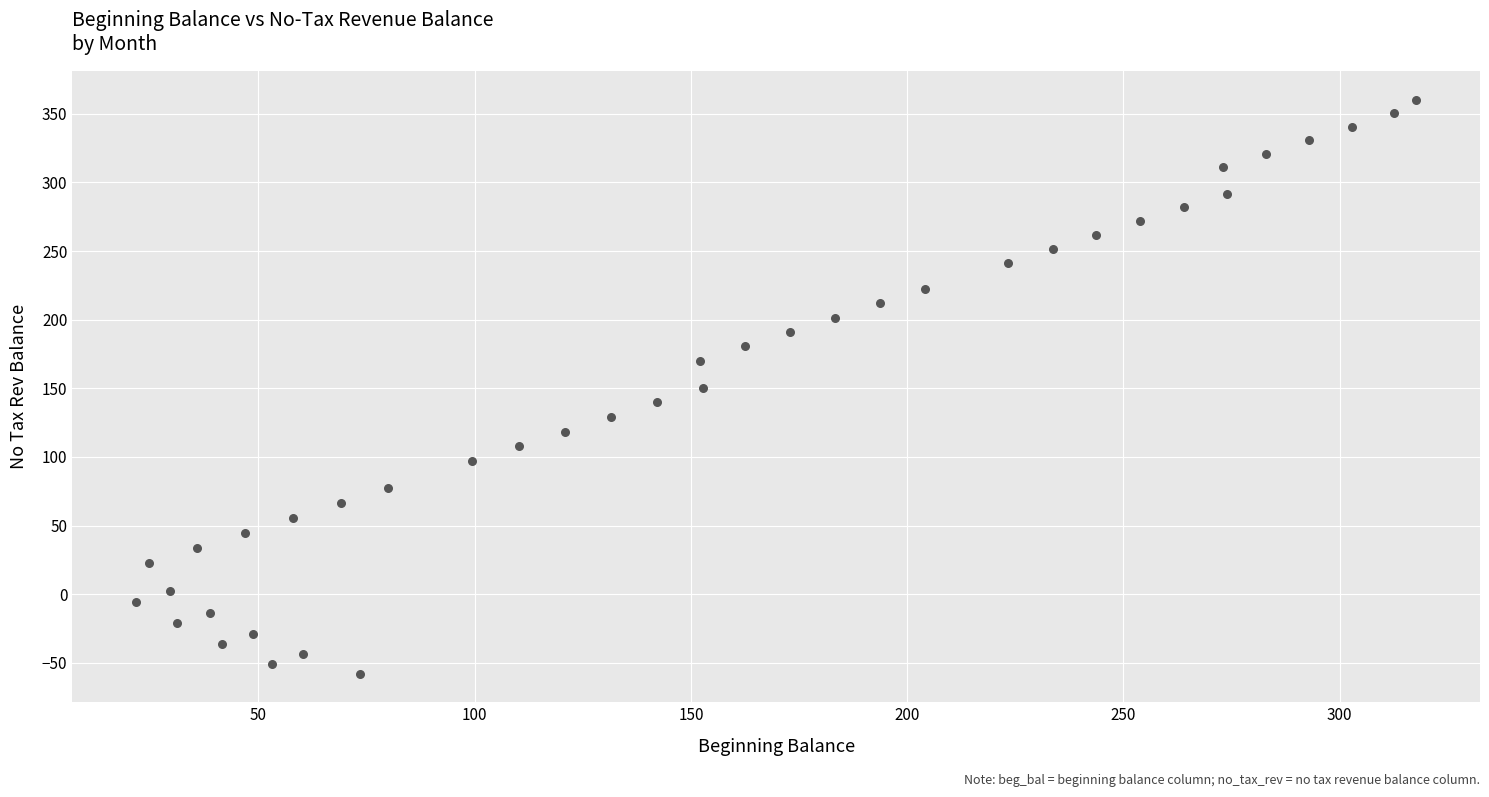

What is the range of Y values (max minus min)?

418.2